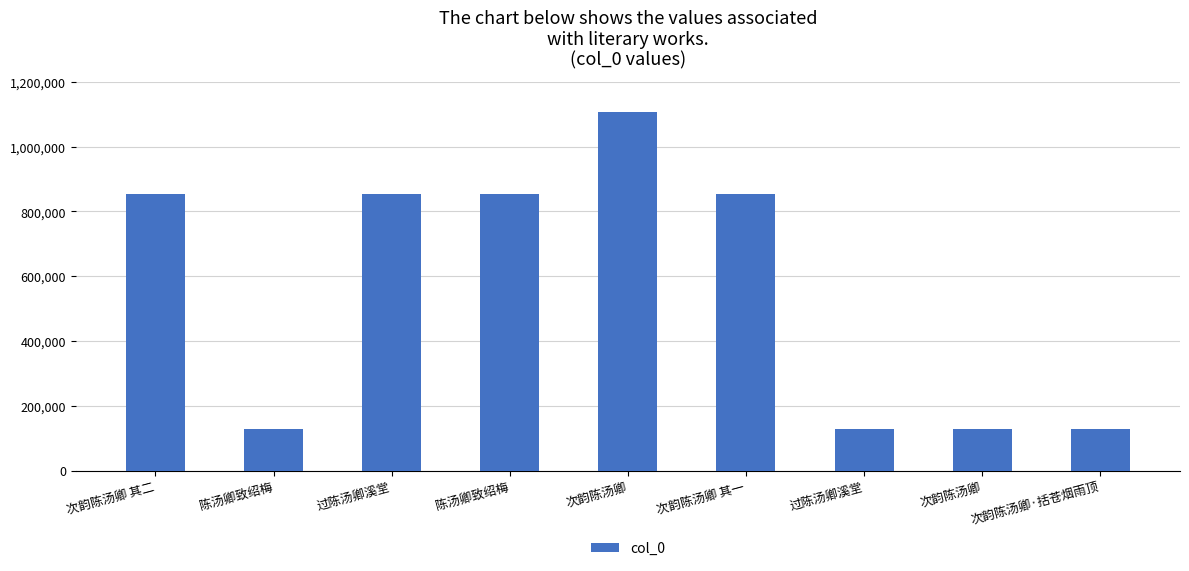

How many data points are less than 853095?

4